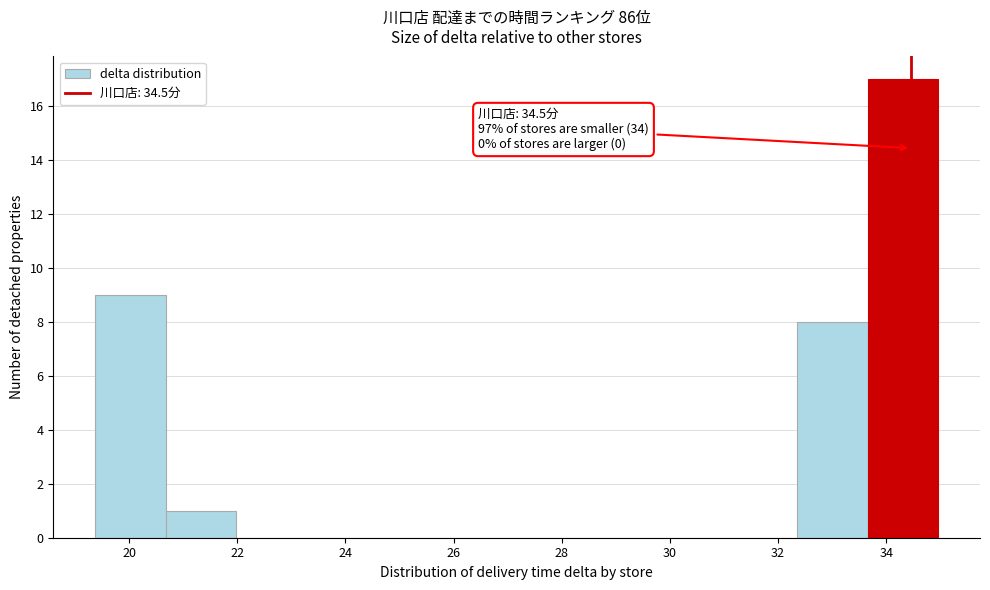

Over which range of the x-axis is the bar tallest?

33.6 to 35.0